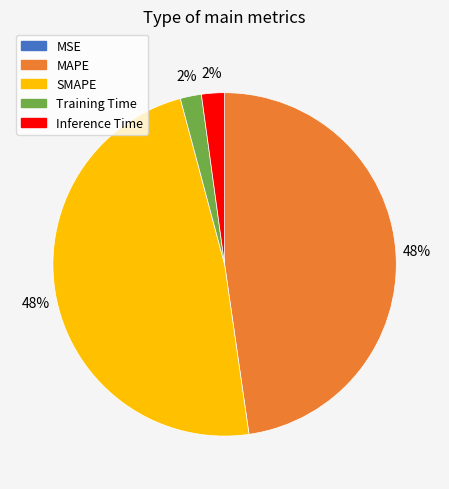

What percentage is the MAPE slice, to the nearest percent?

48%